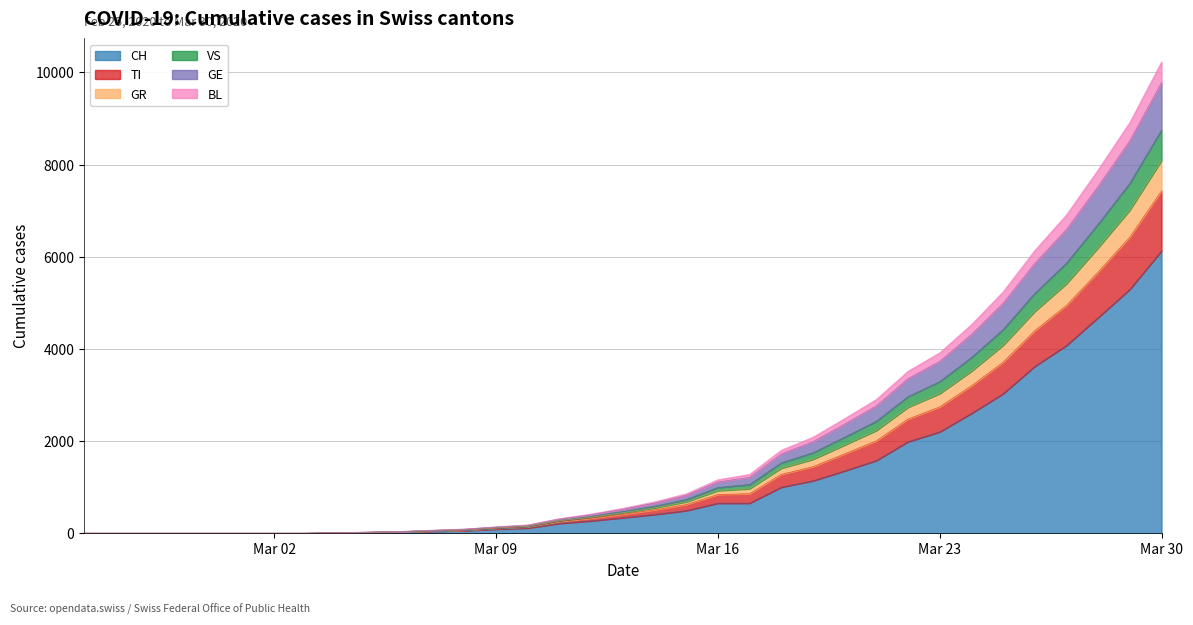

At which category is the sum across all series the highest?

Mar 30